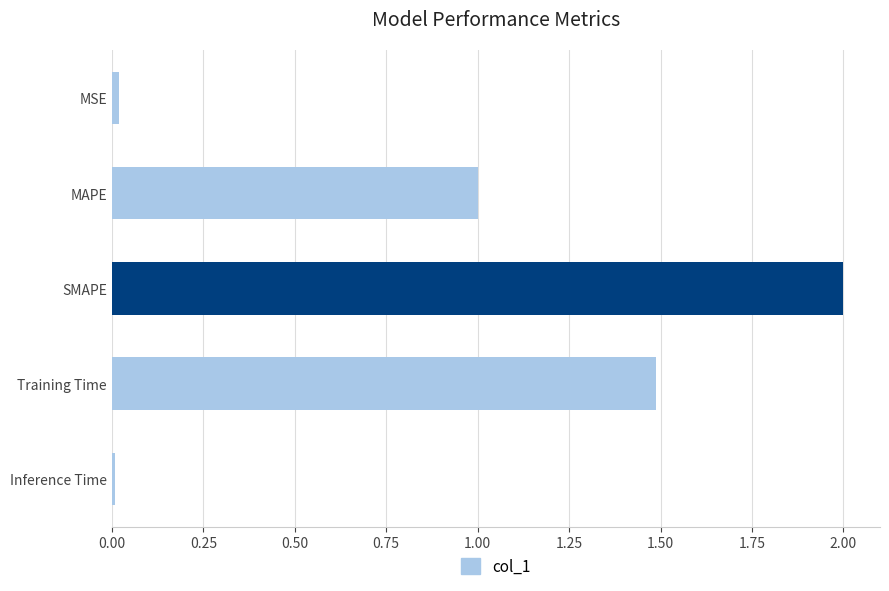

True or false: the data shows 0.8 at SMAPE.

False